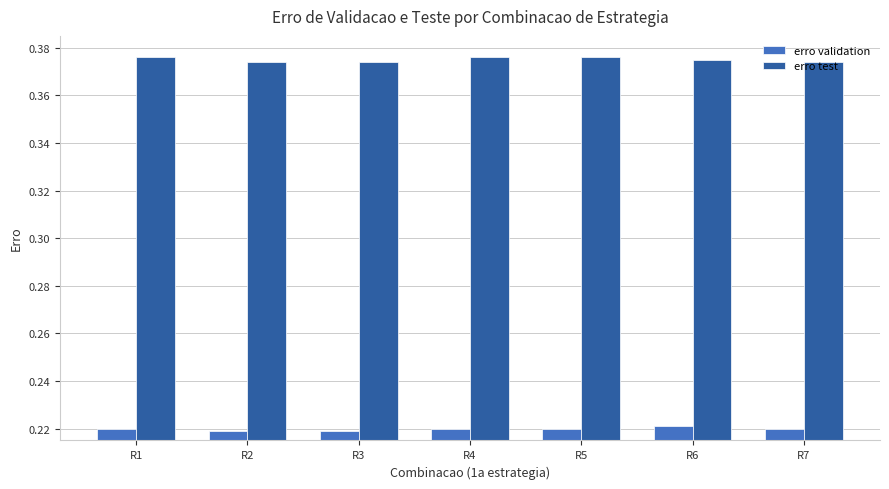

Is the value of erro test at R5 greater than the value of erro validation at R2?

Yes